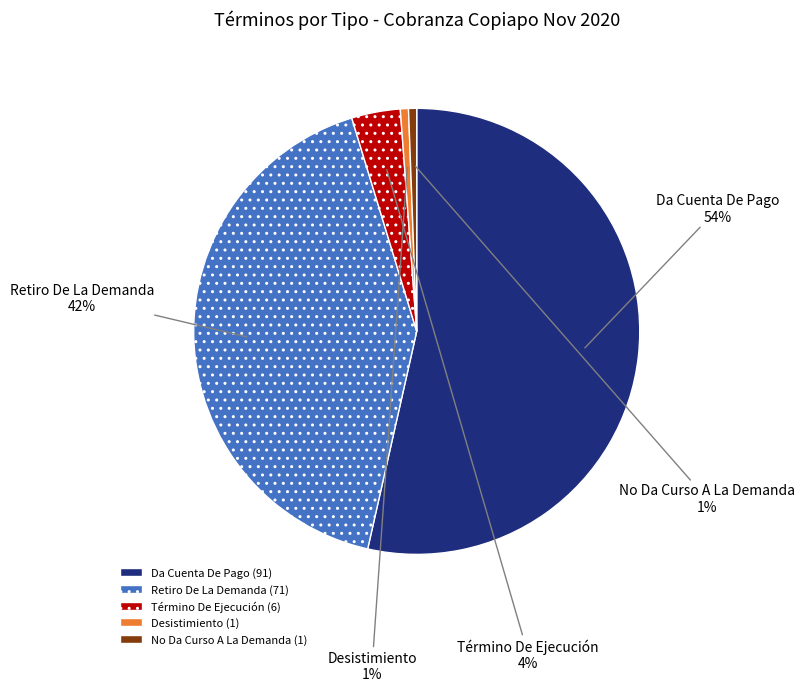

What is the largest slice in the pie chart?

Da Cuenta De Pago